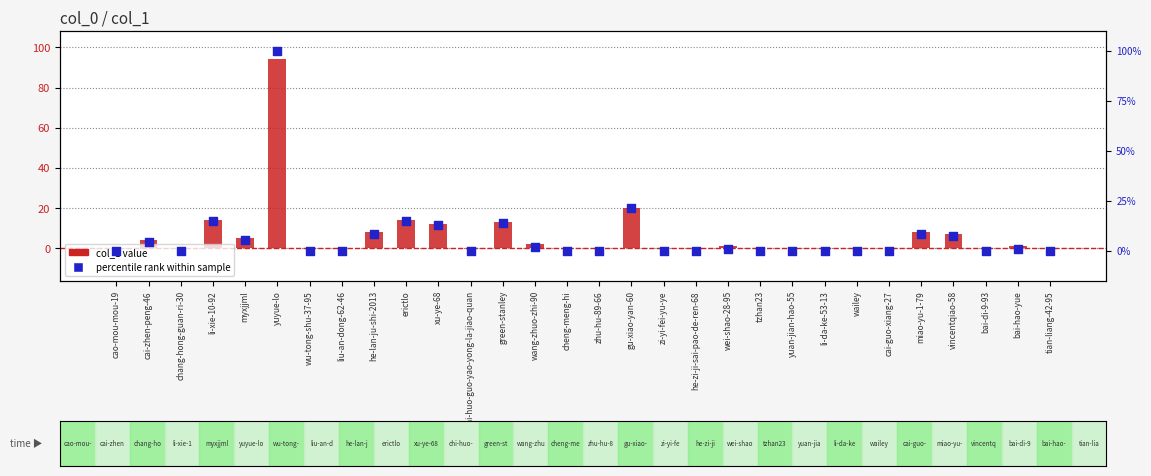

Is the value of percentile rank within sample at bai-di-9-93 greater than the value of col_1 value at green-stanley?

No